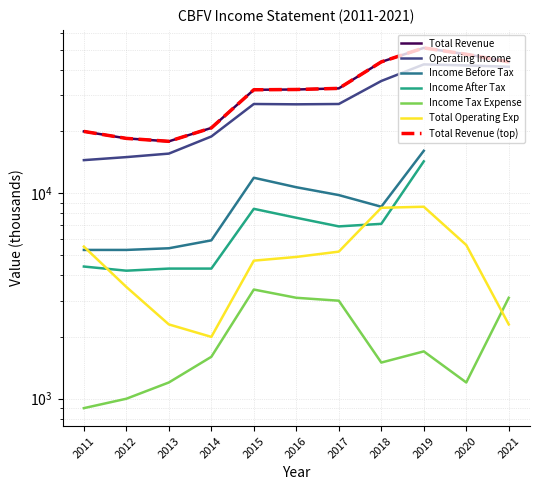

True or false: Income Tax Expense has more than 2 points higher than both neighbors.

False